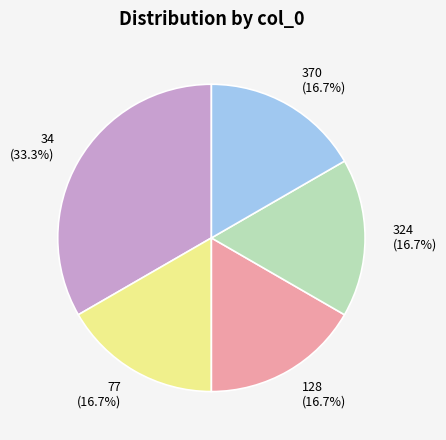

Which category has the biggest portion of the pie?

34